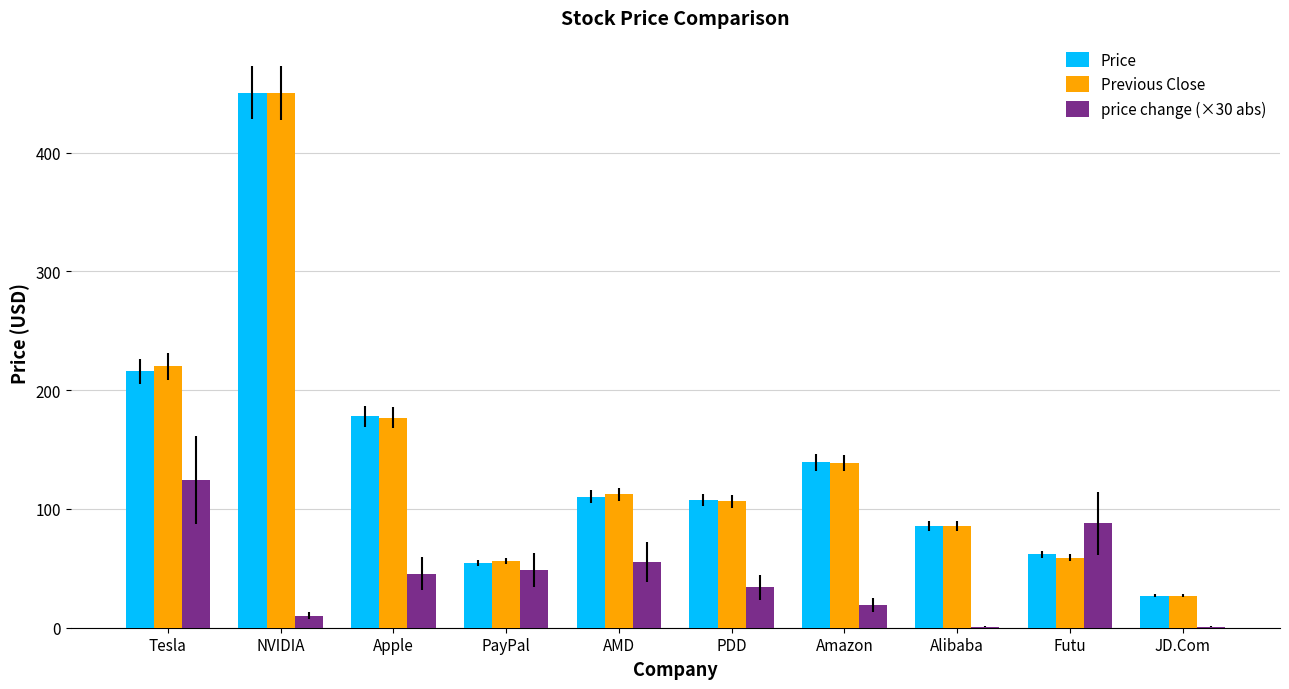

How many series are shown in this chart?

3